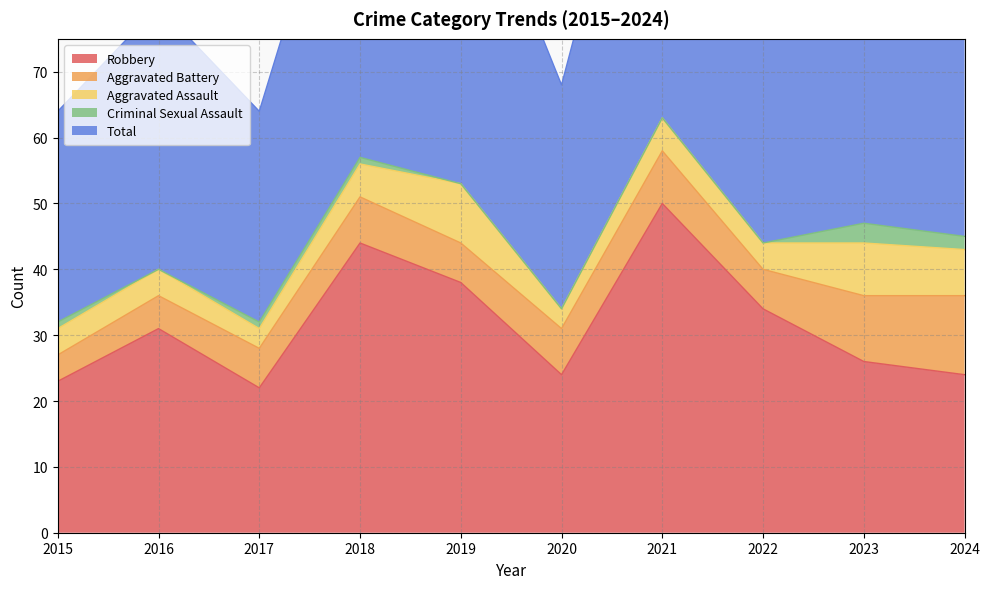

Count the Criminal Sexual Assault values in the range 0 to 1.

8